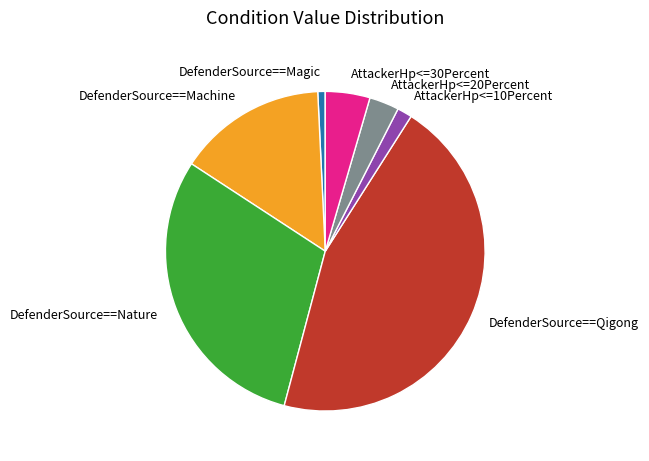

How many slices are in this pie chart?

7